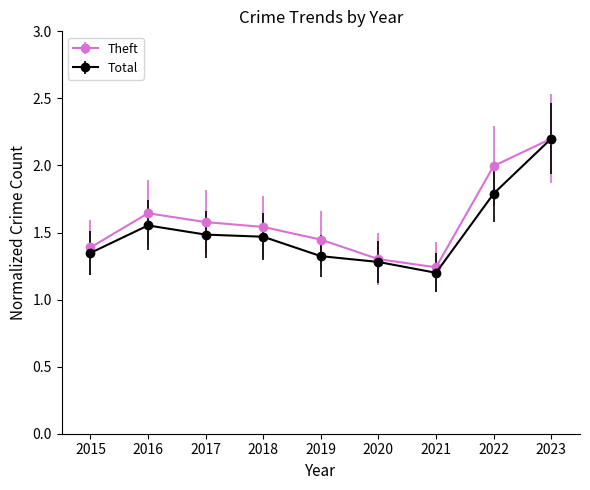

At how many categories does at least one series exceed 1?

9